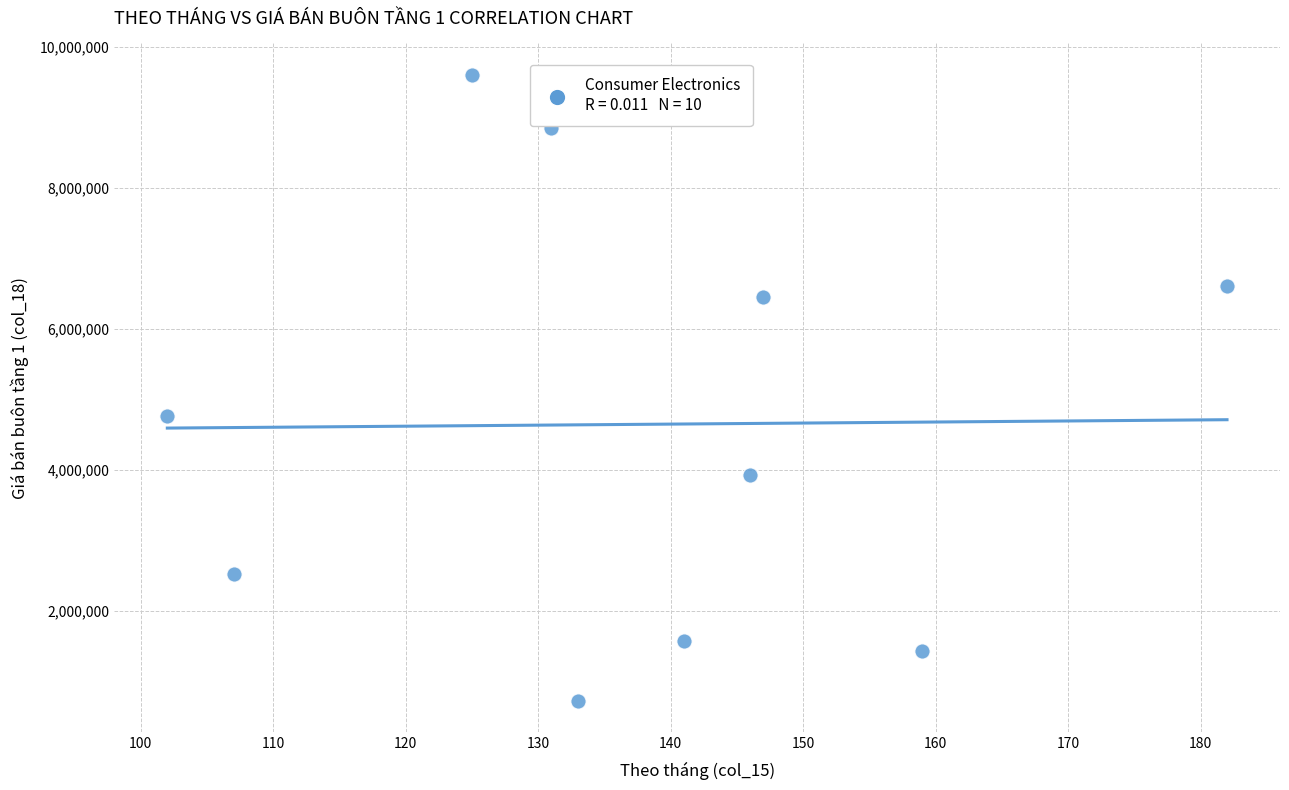

What is the range of Y values (max minus min)?

8880706